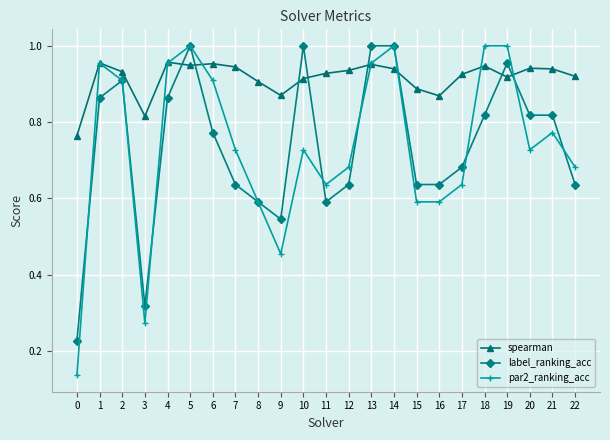

True or false: label_ranking_acc has more than 1 interior local peaks.

True